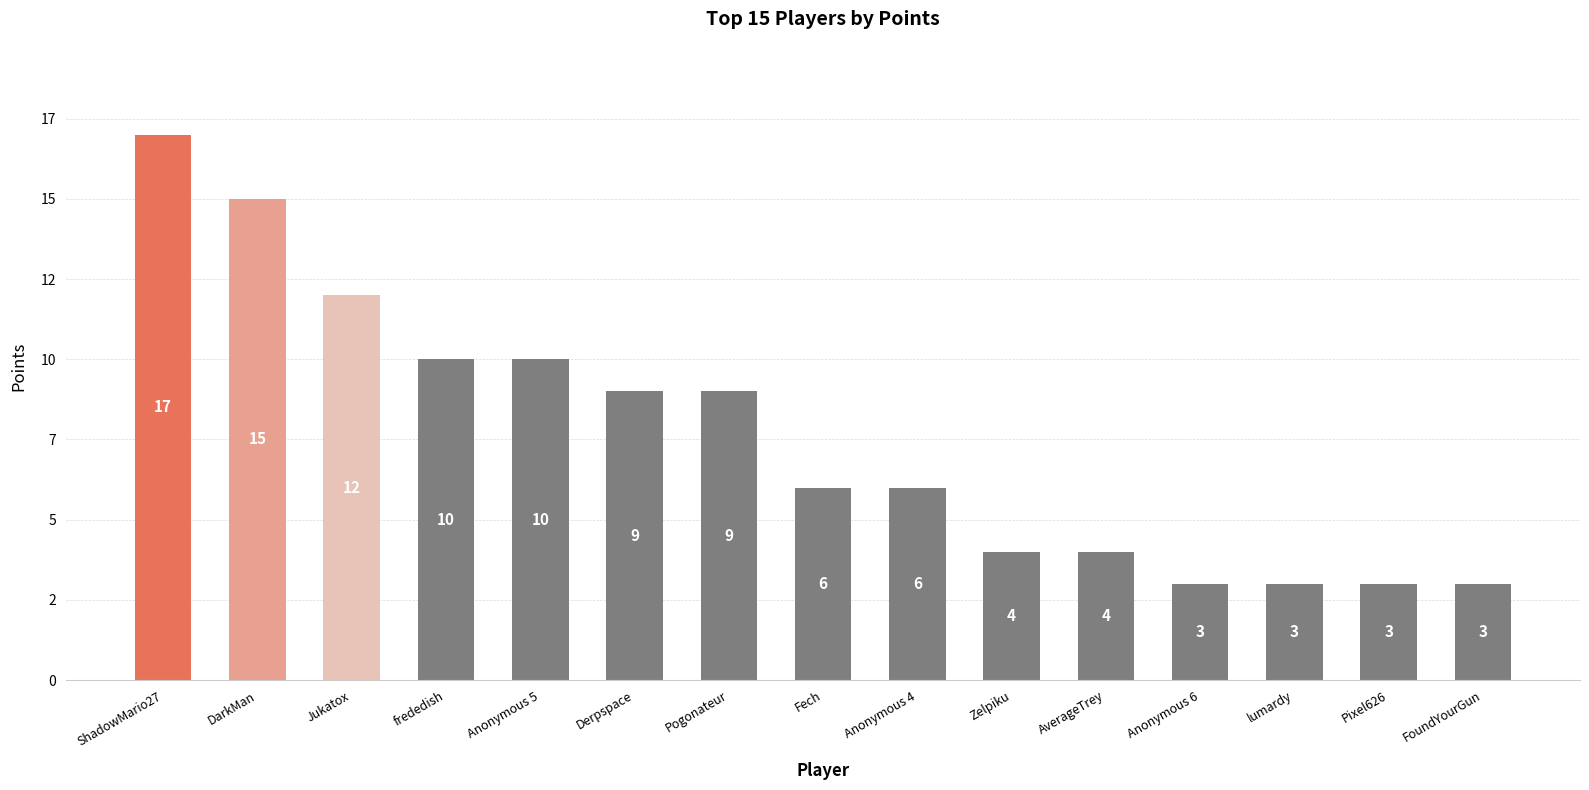

Reading left to right, transcribe all the data shown in this chart.

17	15	12	10	10	9	9	6	6	4	4	3	3	3	3